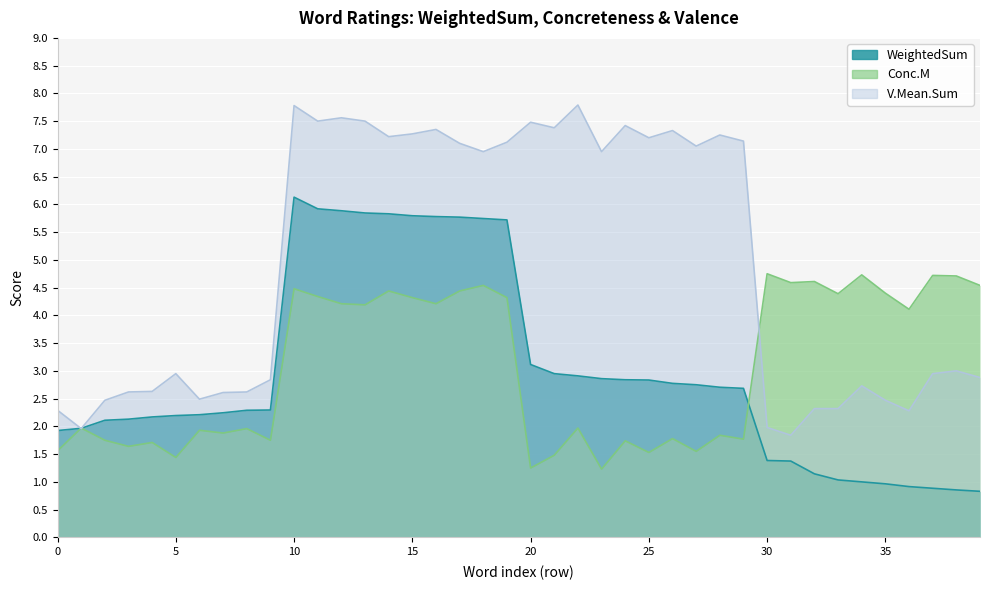

At which label does Conc.M first exceed 4?

10